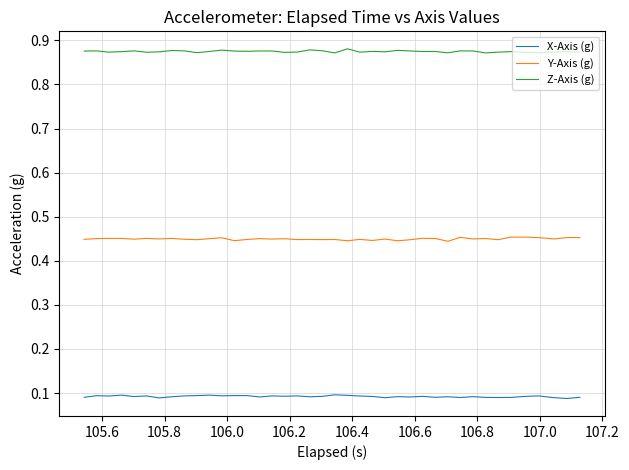

Which series has the largest total across all categories?

Z-Axis (g)